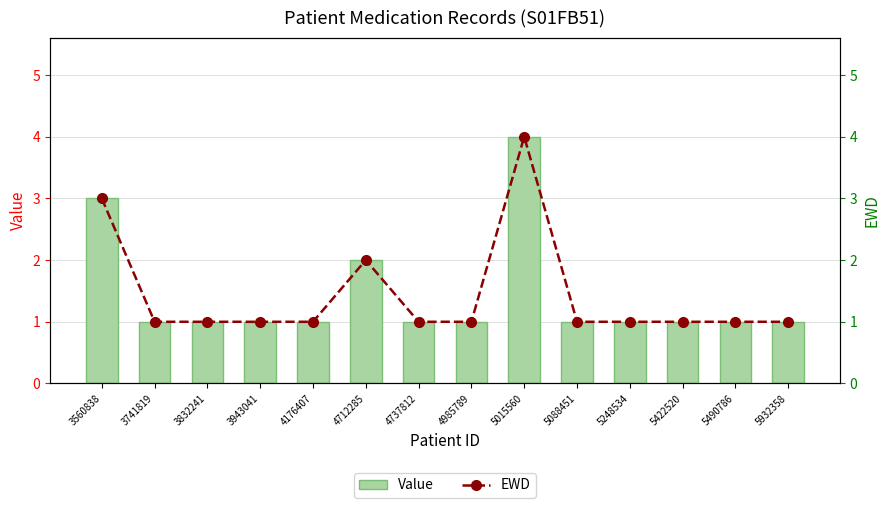

At which category does the chart reach its minimum across all series?

3741819